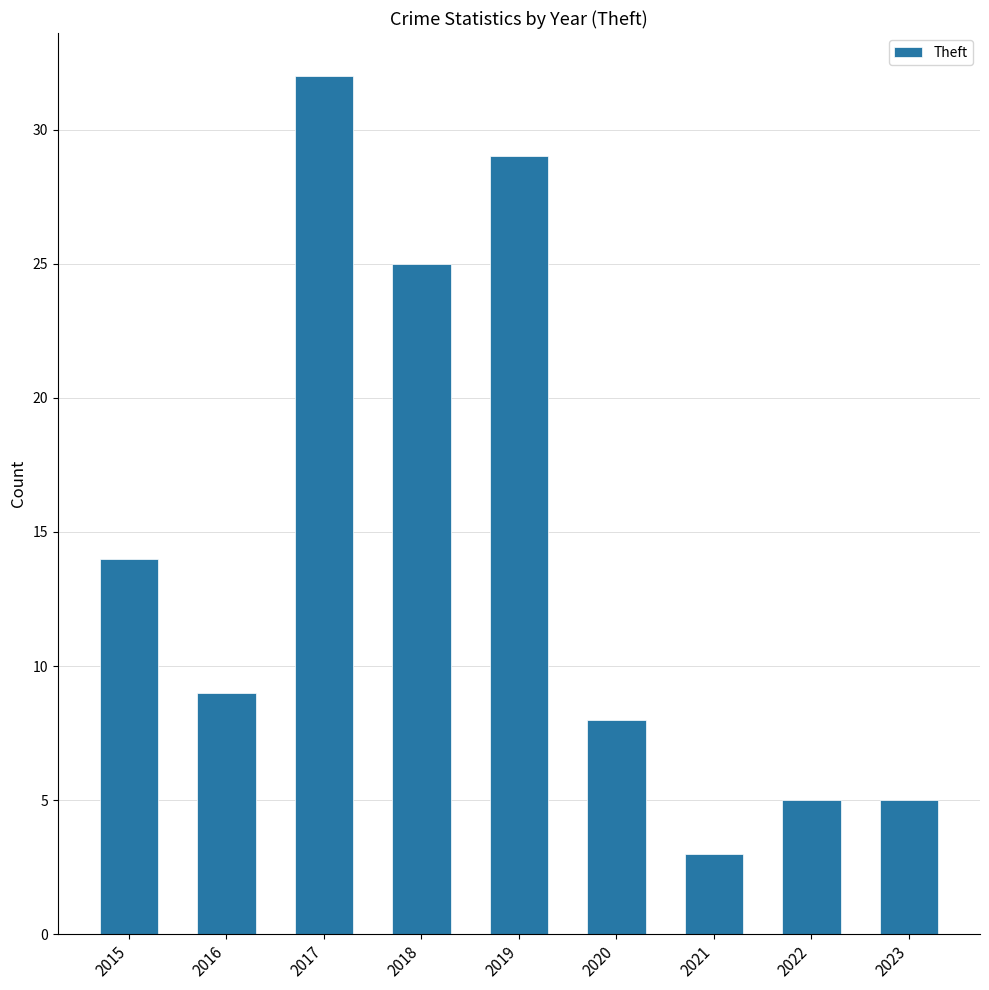

Which label corresponds to the largest value in the chart?

2017